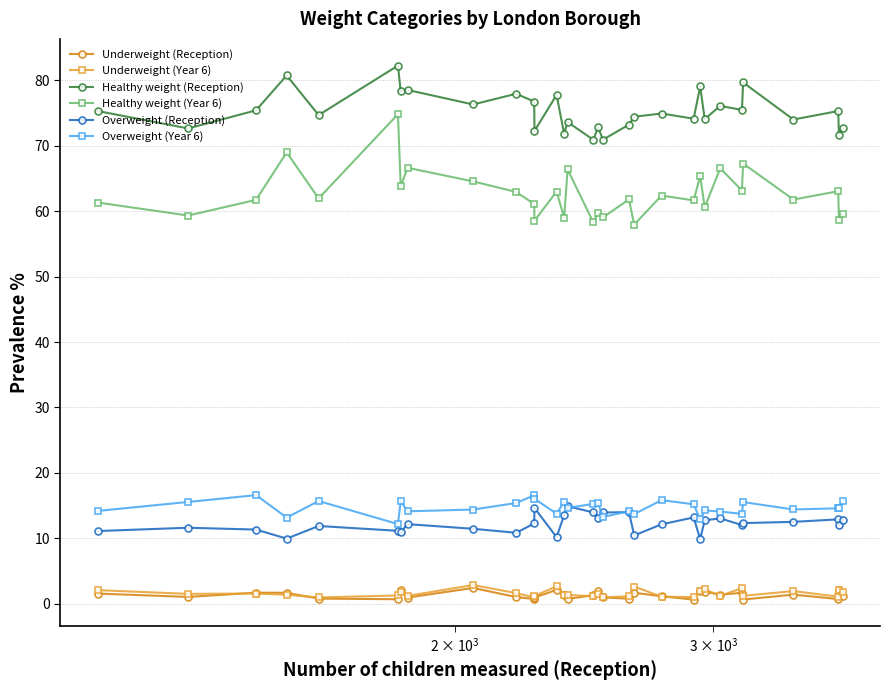

What is the value of the Healthy weight (Year 6) point at the 29th from the left?

63.0